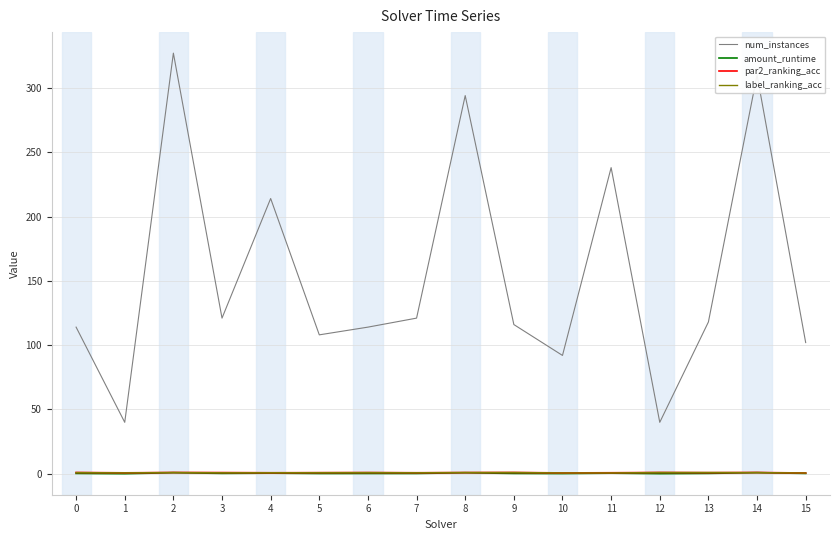

What is the sum of the par2_ranking_acc values at 10 and 1?

1.4